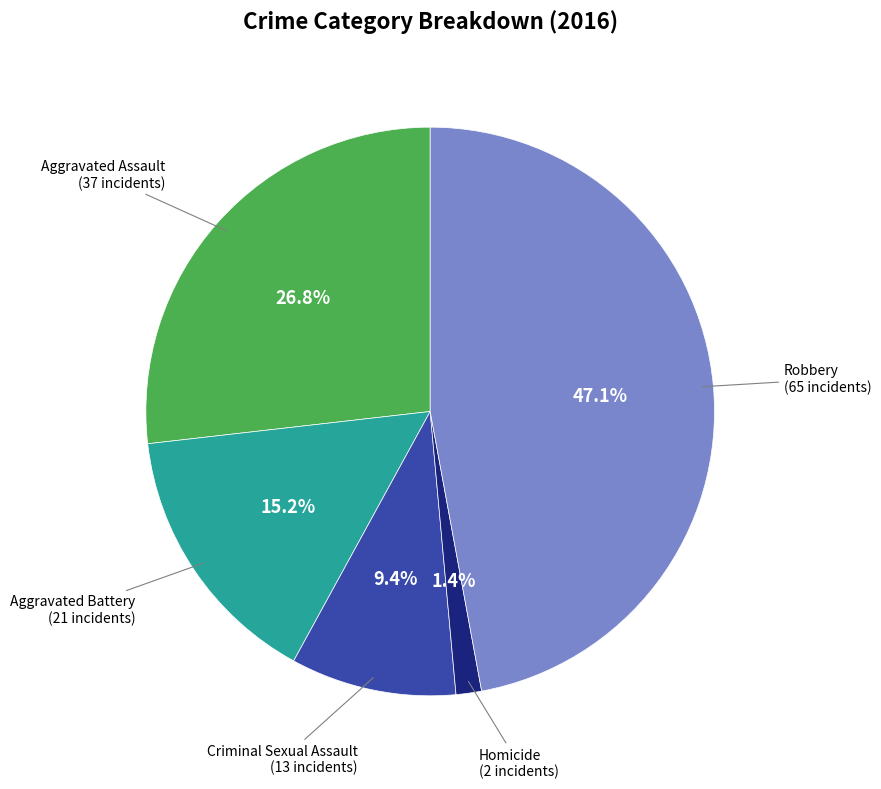

Does any single category account for the majority?

No